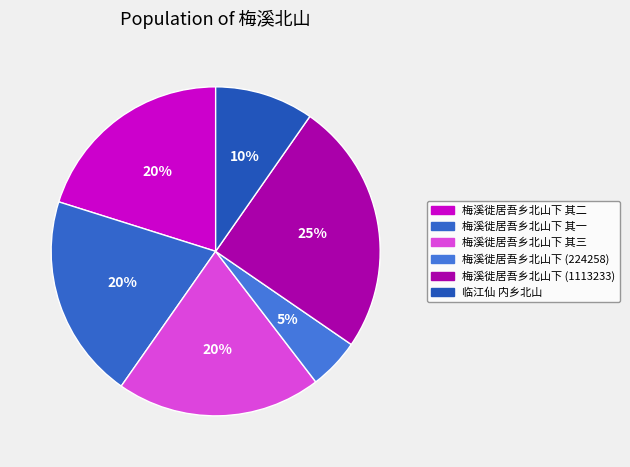

Does any single category account for the majority?

No